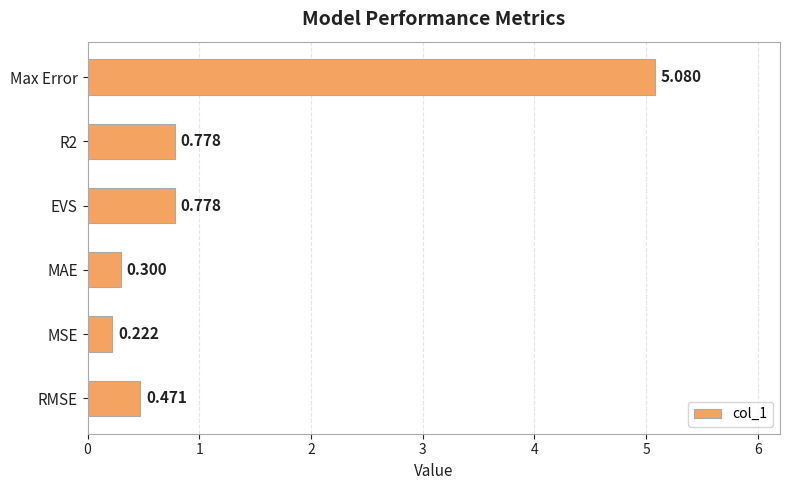

At which category does the chart reach its minimum across all series?

MSE